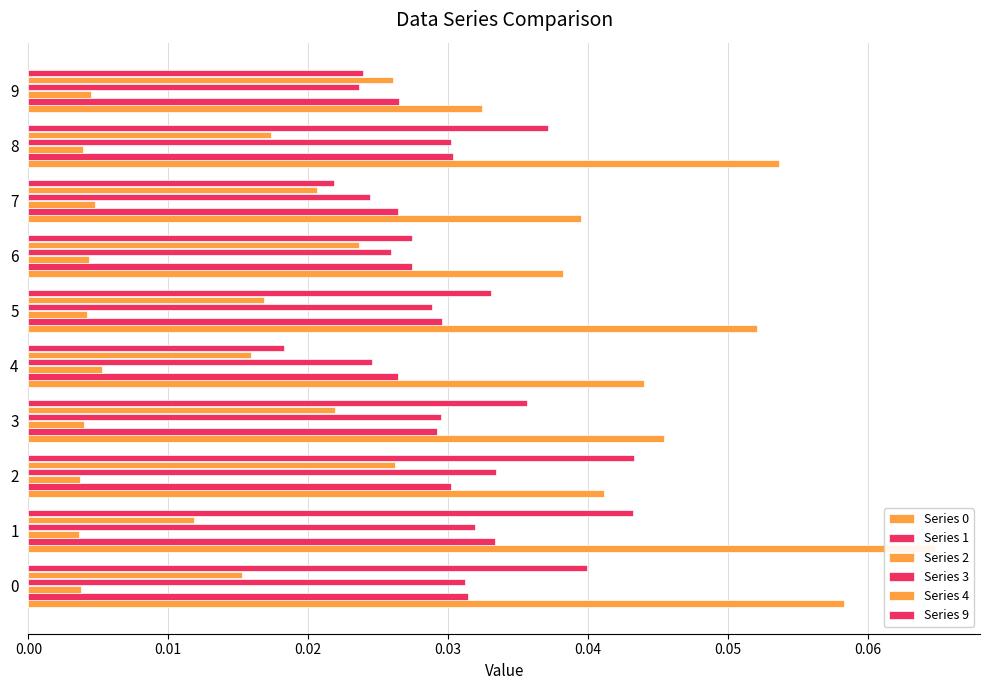

Is it true that Series 2 equals 0.0 at 6?

False